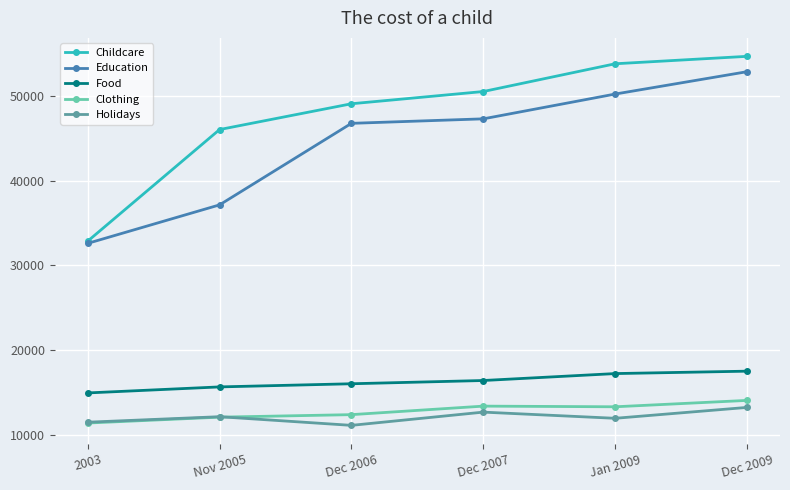

Which series changed the most between Nov 2005 and Dec 2007?

Education